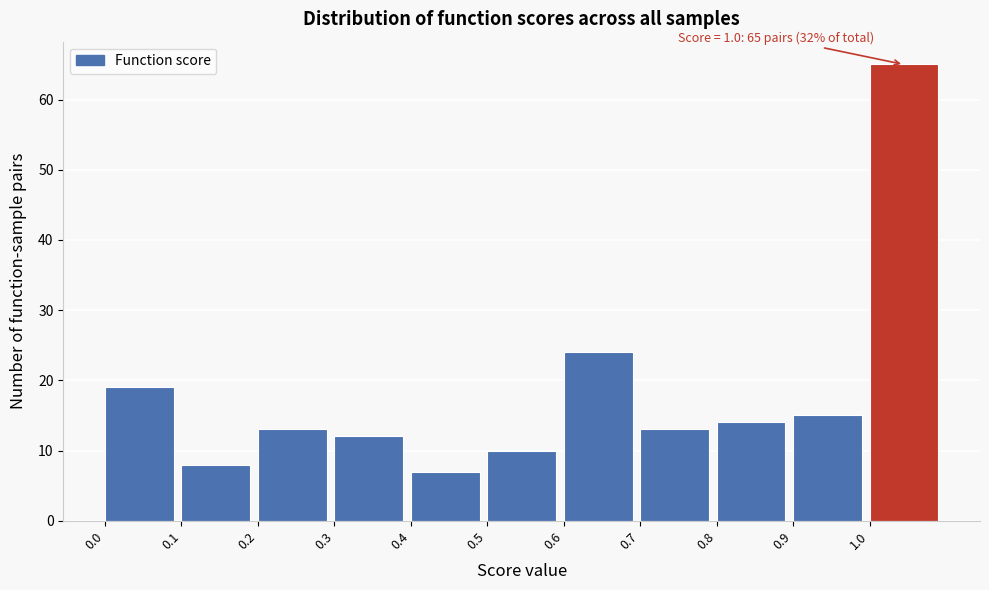

Over which range of the x-axis is the bar tallest?

1.0 to 1.1